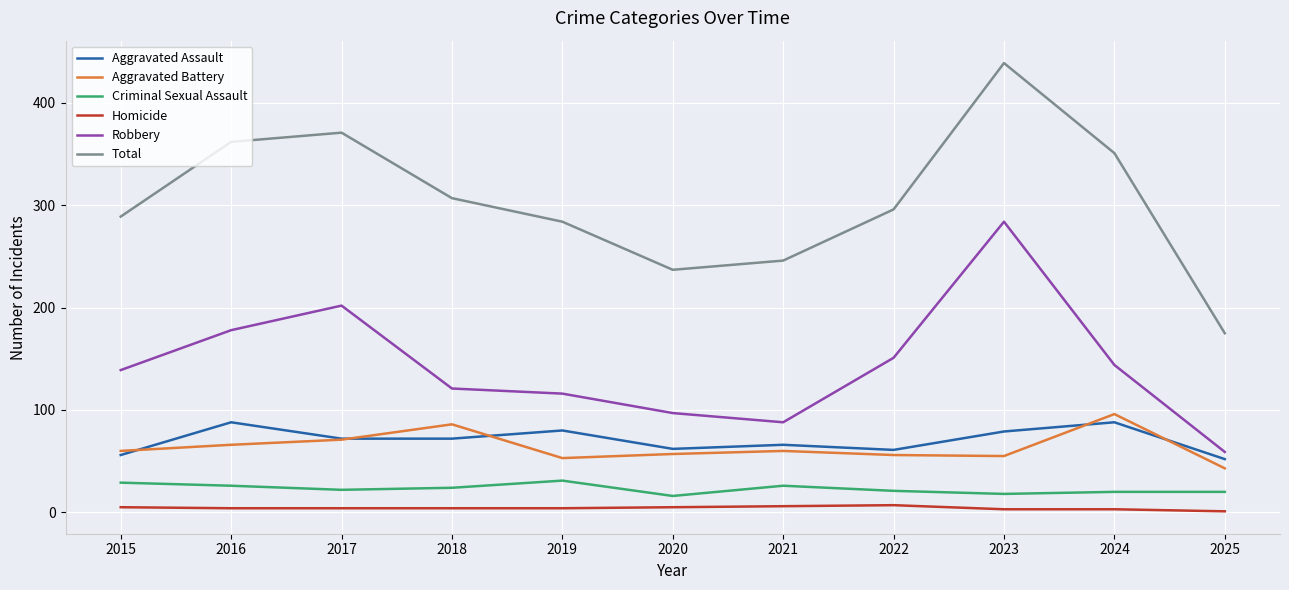

True or false: Aggravated Assault and Homicide cross at least once.

False